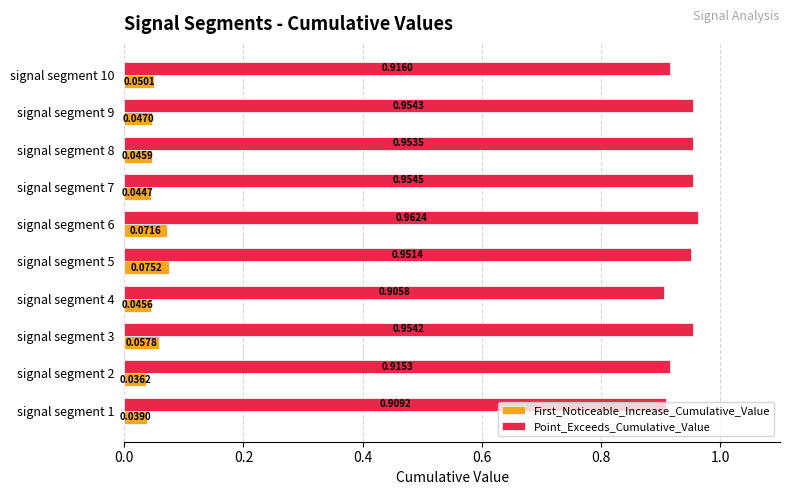

List the series in order of their peak value, highest first.

Point_Exceeds_Cumulative_Value, First_Noticeable_Increase_Cumulative_Value